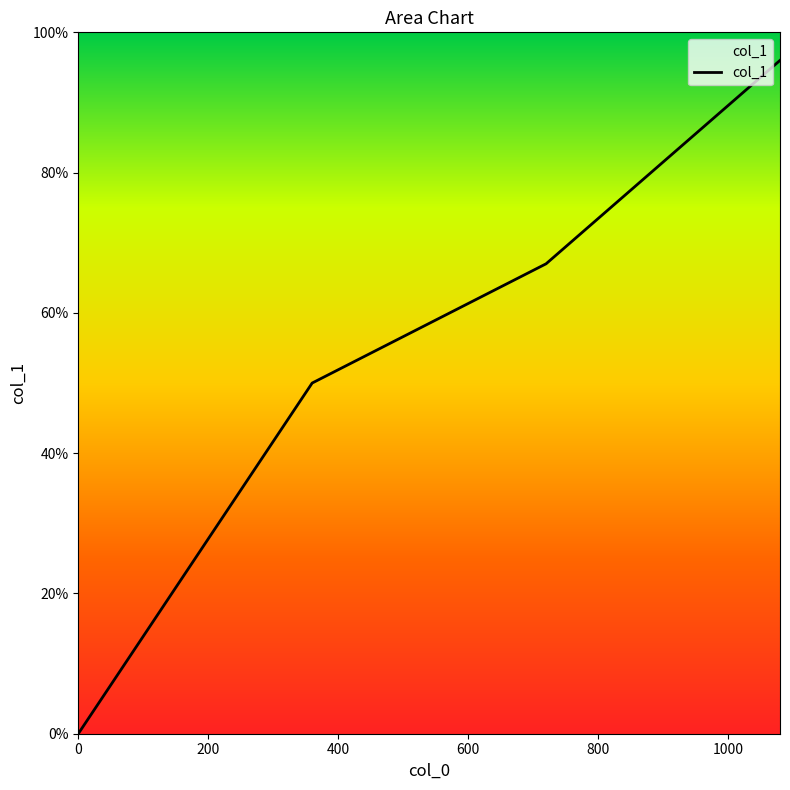

What is the sum of all values?

2.1